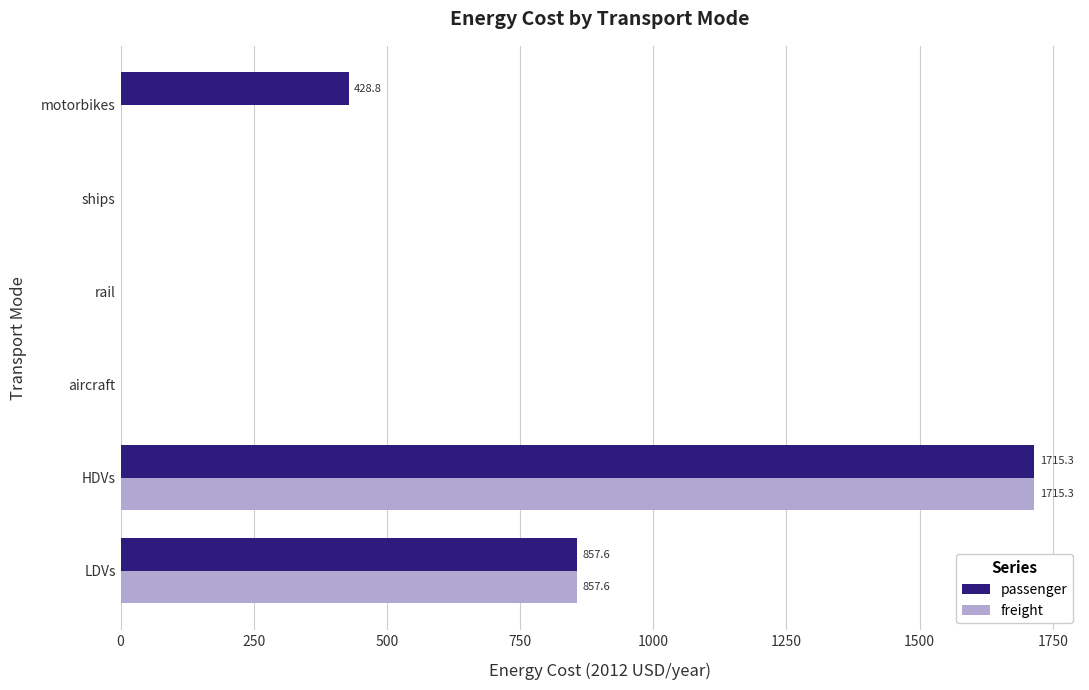

True or false: freight has a value of 1715.3 at HDVs.

True